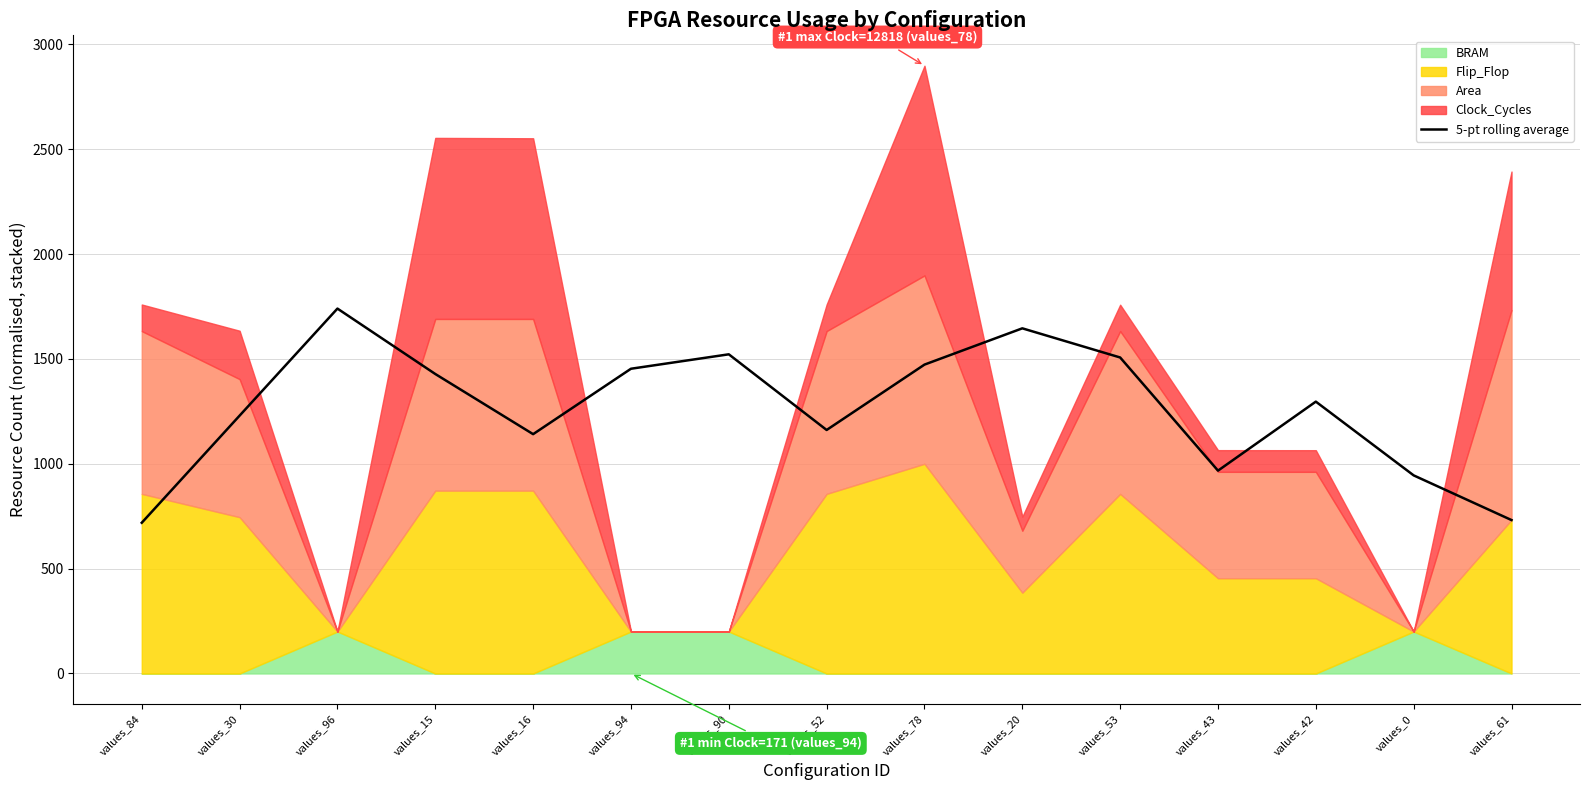

The value of 5-pt rolling average at values_20 is 581.7. True or false?

False